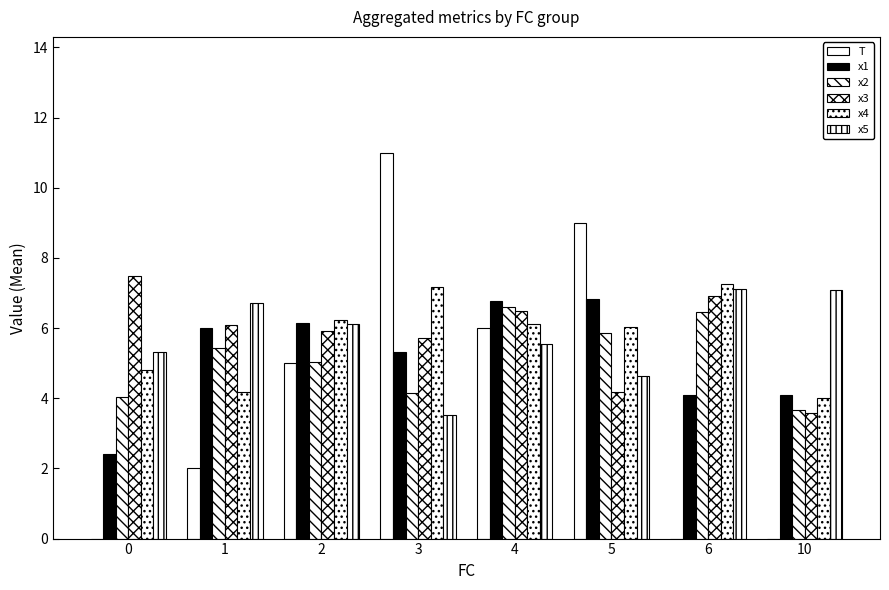

Is it true that x3 equals 6.1 at 1?

True